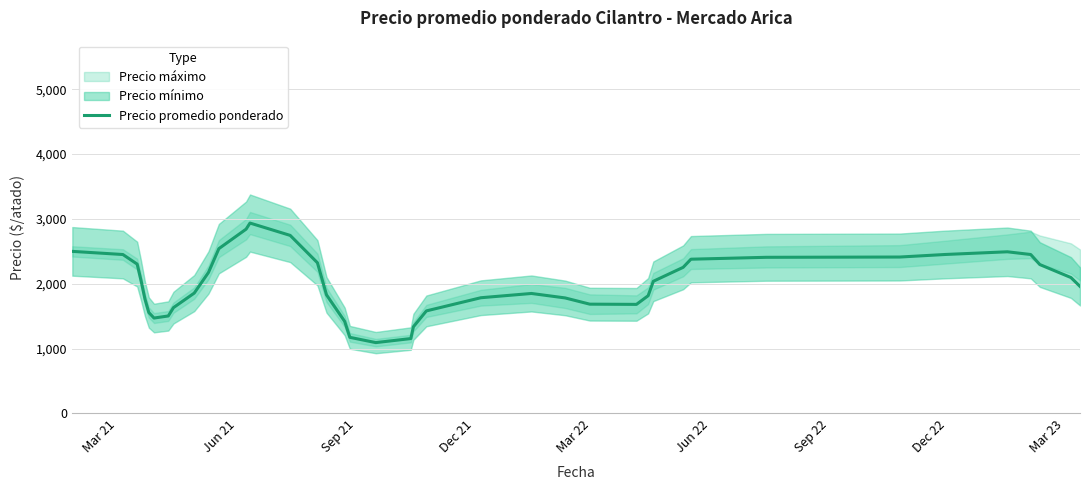

How many points are higher than both their immediate neighbors (excluding endpoints)?

3